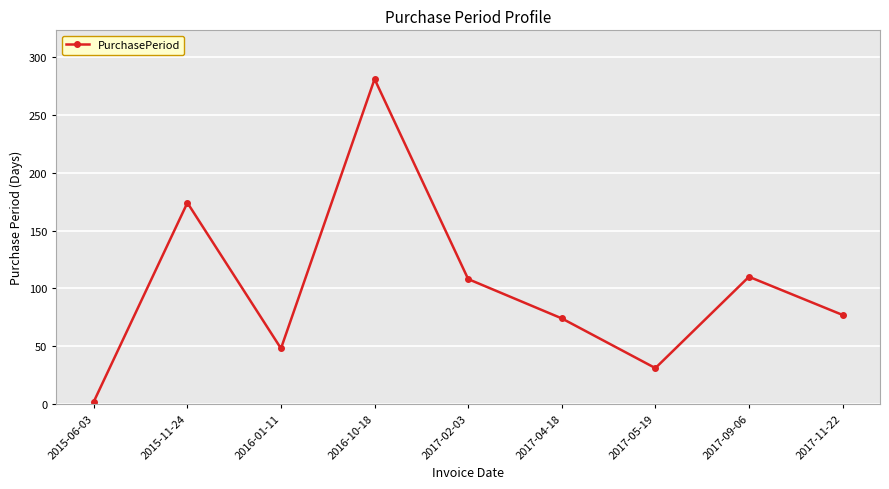

Reading left to right, what are all the values shown in this chart?

2015-06-03=2	2015-11-24=174	2016-01-11=48	2016-10-18=281	2017-02-03=108	2017-04-18=74	2017-05-19=31	2017-09-06=110	2017-11-22=77